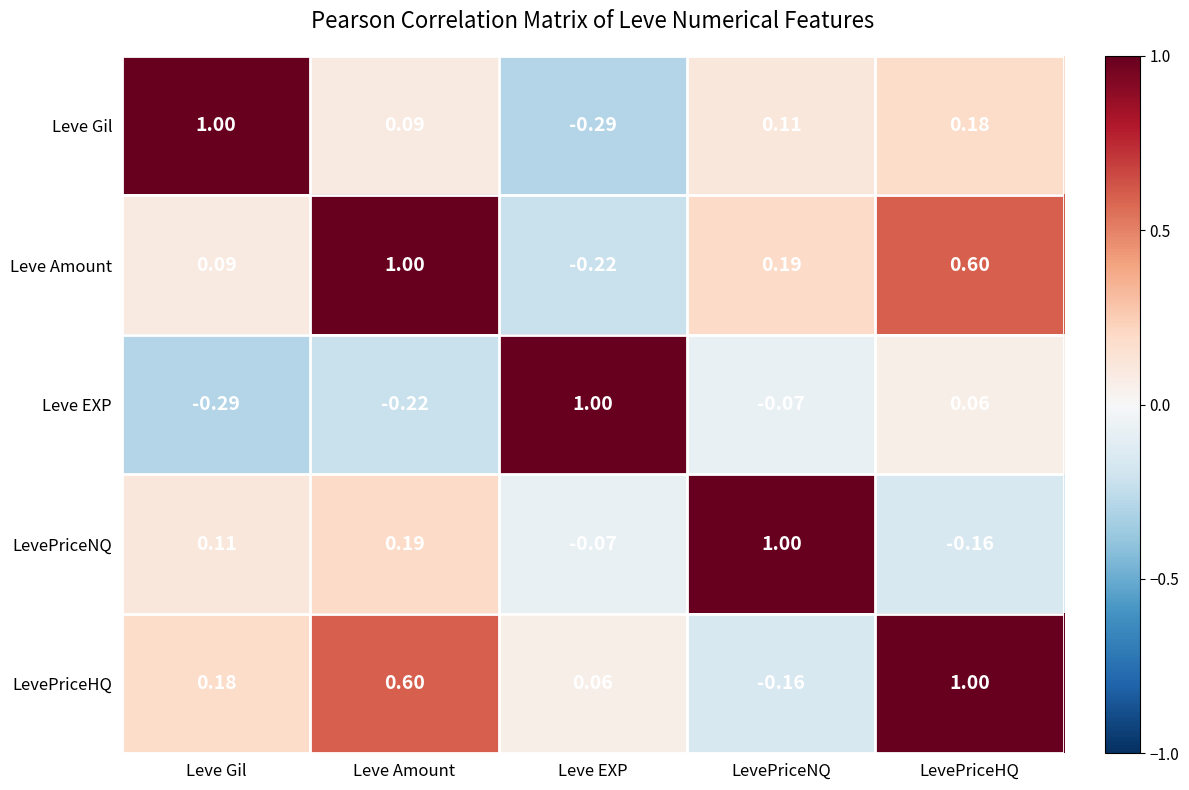

Which category has the highest value in the LevePriceHQ series?

LevePriceHQ